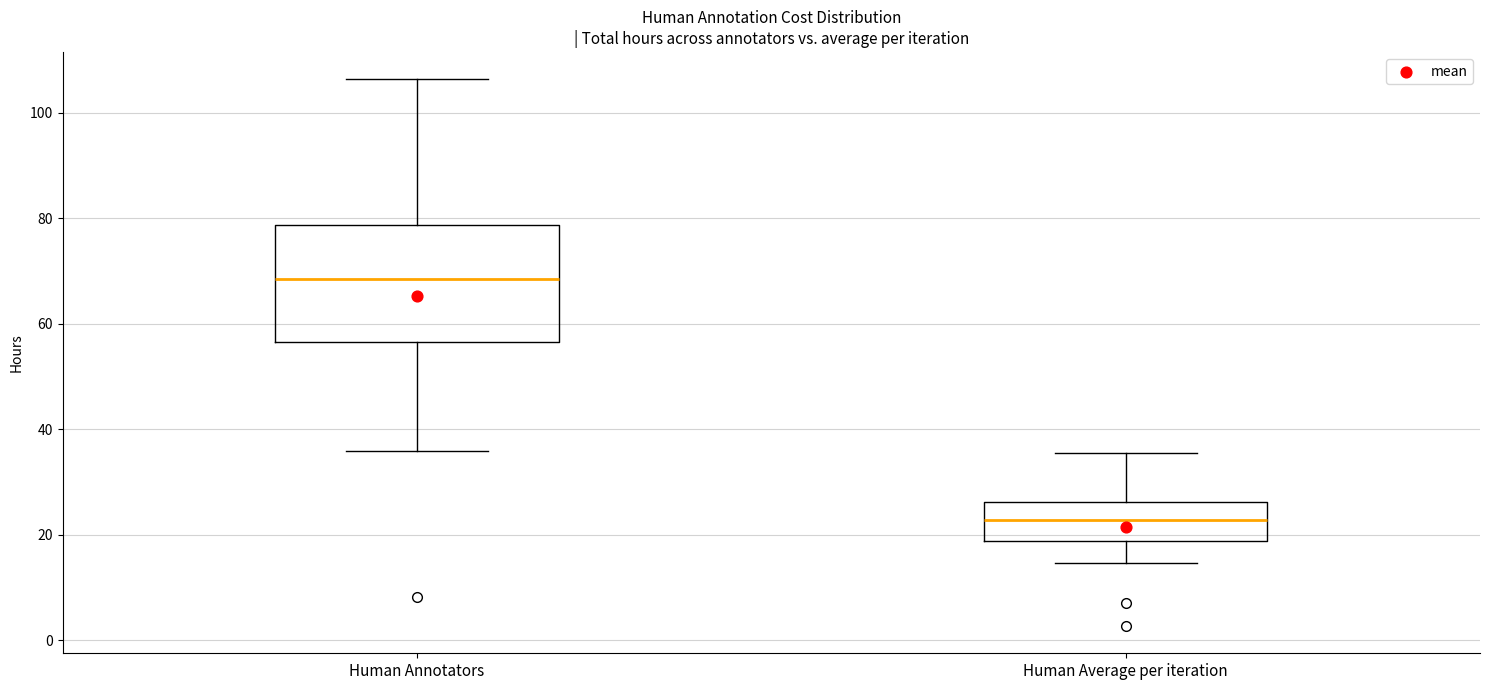

Which box is the tallest, from its lower edge to its upper edge?

Human Annotators